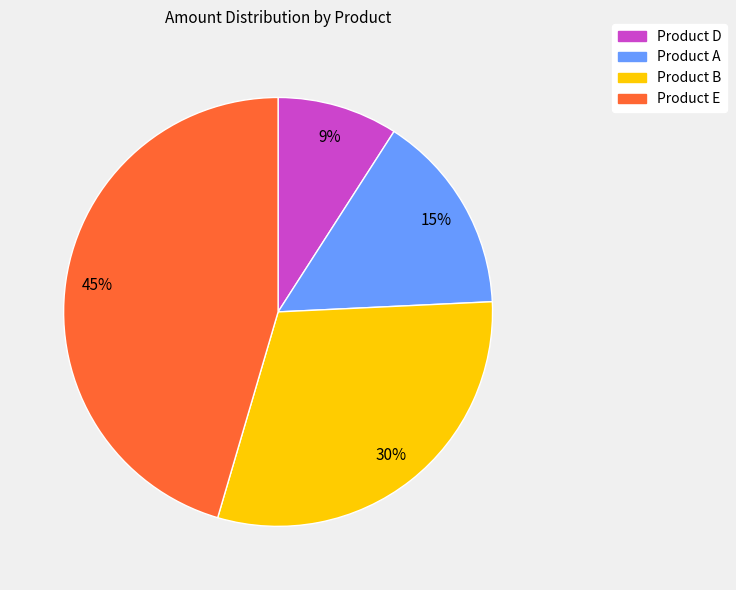

True or false: Product D accounts for 9% of the total.

True